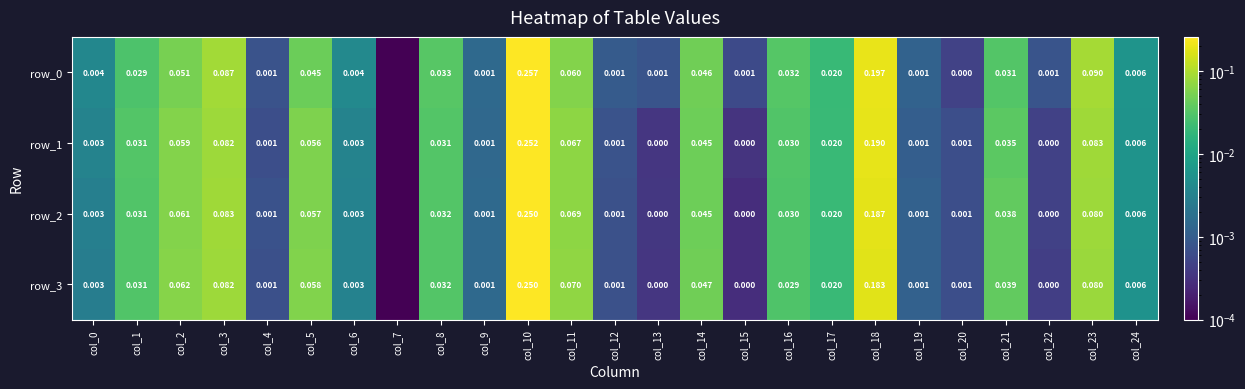

Is the value of row_1 at col_10 greater than the value of row_0 at col_3?

Yes